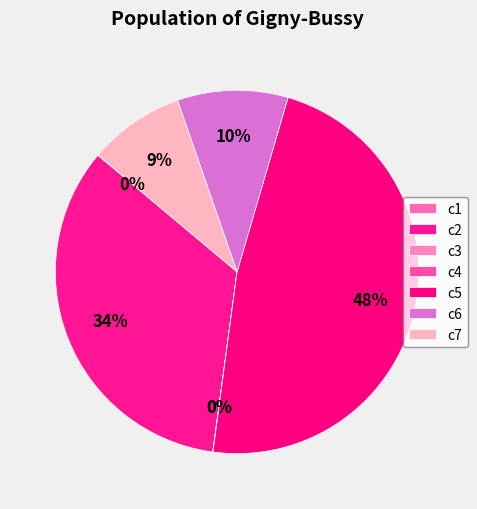

To the nearest percent, what is the difference between the largest and smallest slice percentages?

48%